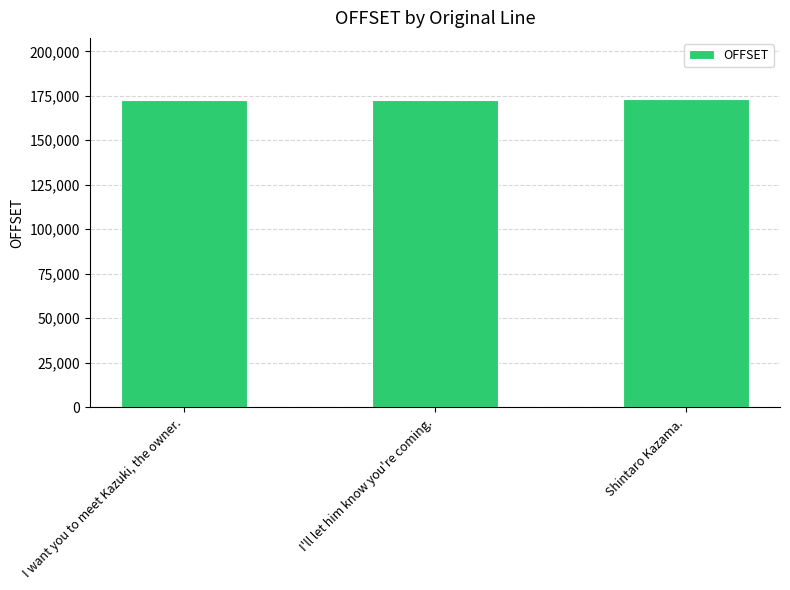

Rank the categories by value from highest to lowest.

Shintaro Kazama., I'll let him know you're coming., I want you to meet Kazuki, the owner.